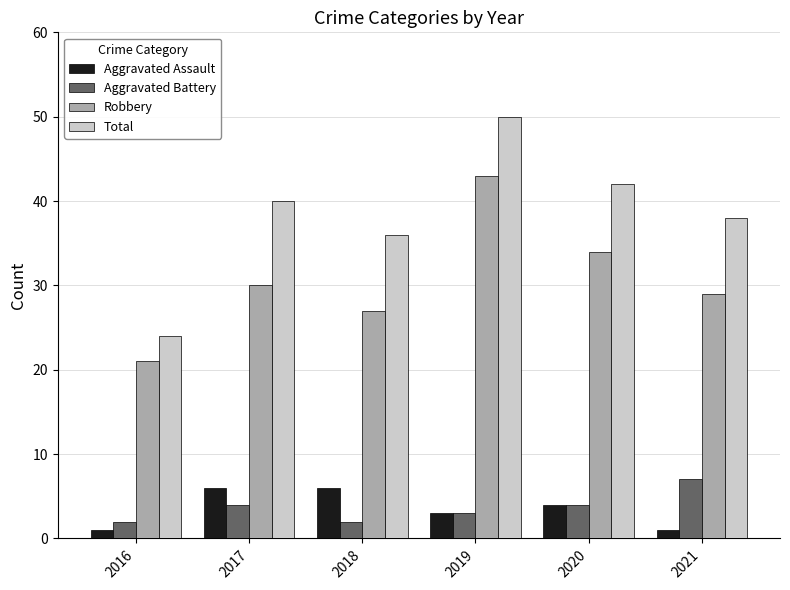

Reading left to right, what are all the values shown in this chart?

Aggravated Assault: 2016=1	2017=6	2018=6	2019=3	2020=4	2021=1
Aggravated Battery: 2016=2	2017=4	2018=2	2019=3	2020=4	2021=7
Robbery: 2016=21	2017=30	2018=27	2019=43	2020=34	2021=29
Total: 2016=24	2017=40	2018=36	2019=50	2020=42	2021=38